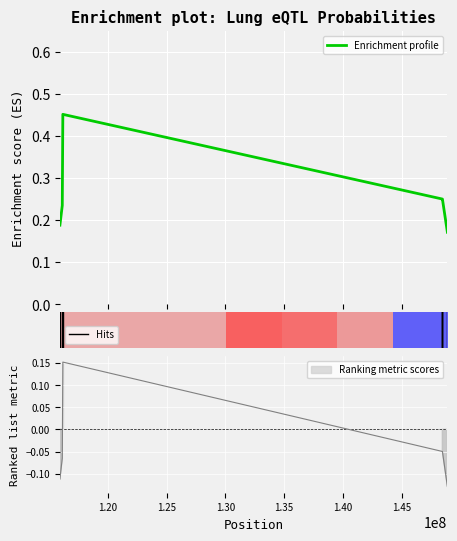

What is the sum of all values?

2.1